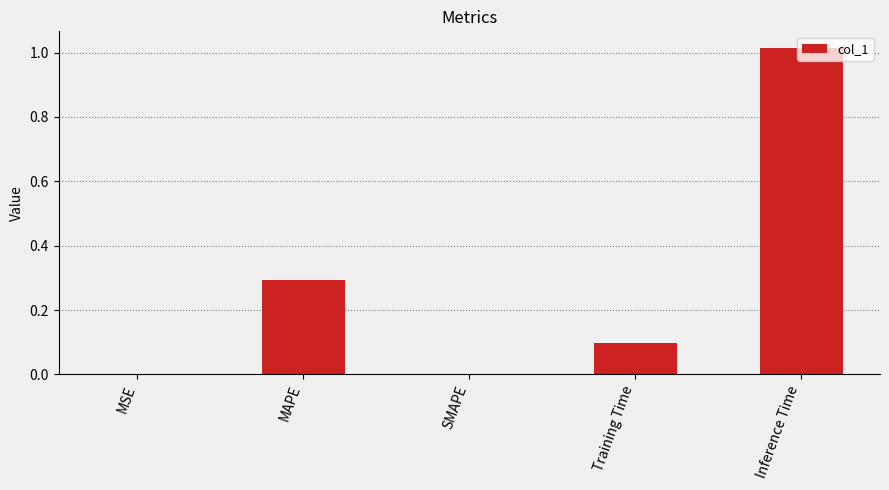

How many series are shown in this chart?

1